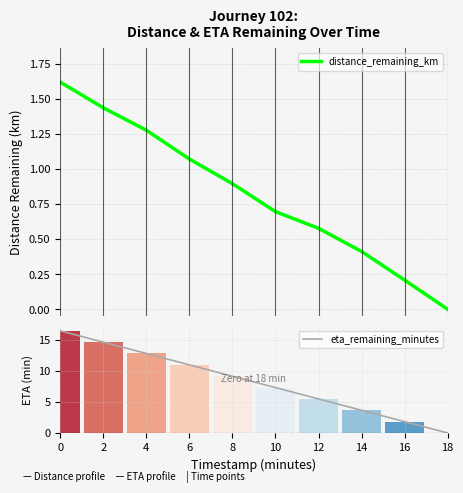

Is it true that distance_remaining_km equals 0.1 at 16?

False